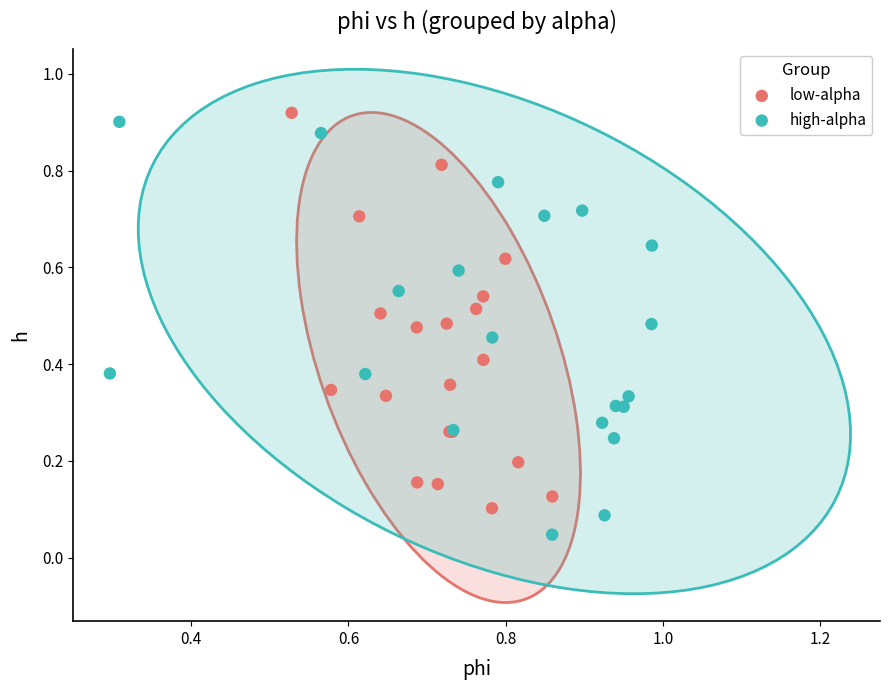

Which series contains the lowest Y value?

high-alpha